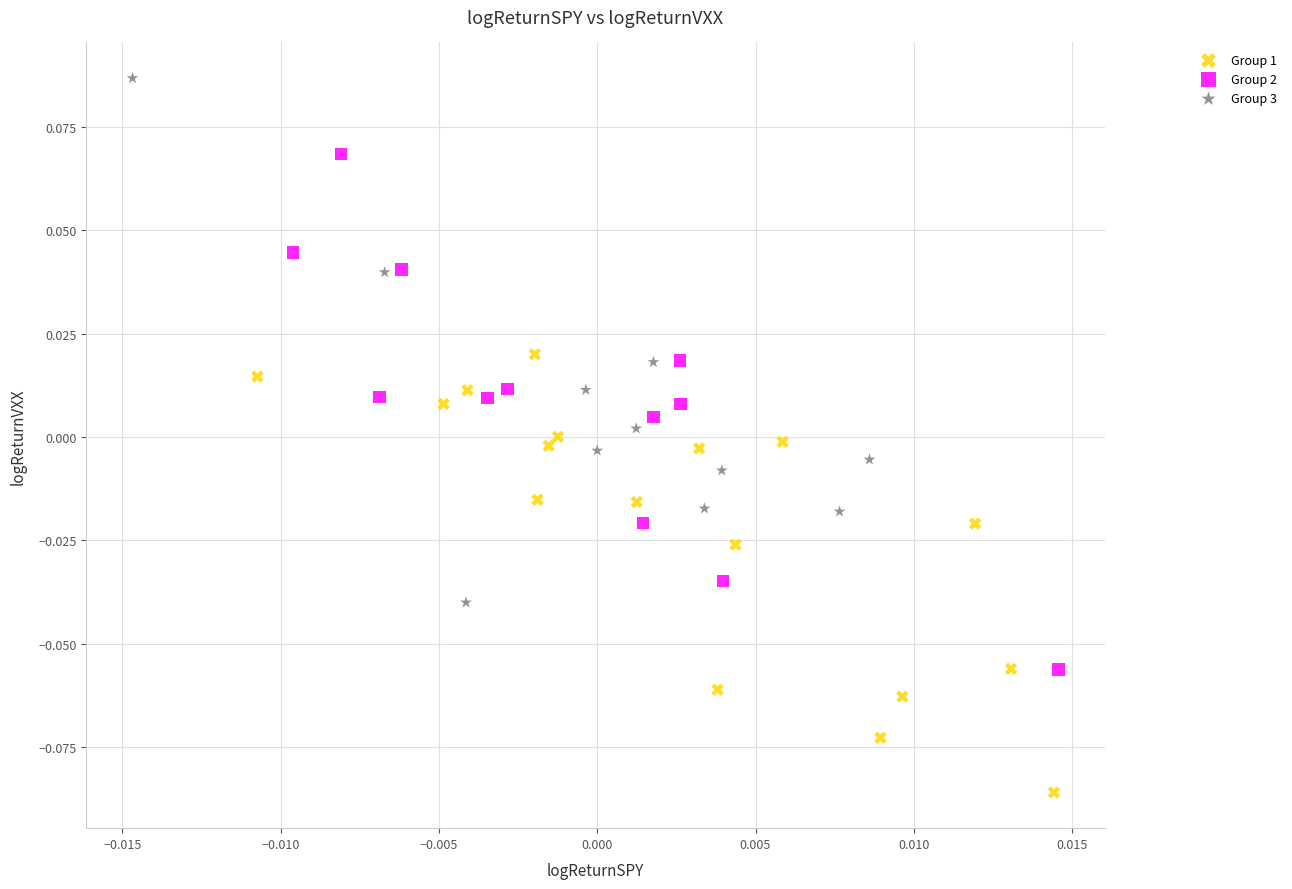

Which series reaches the minimum Y coordinate?

Group 1